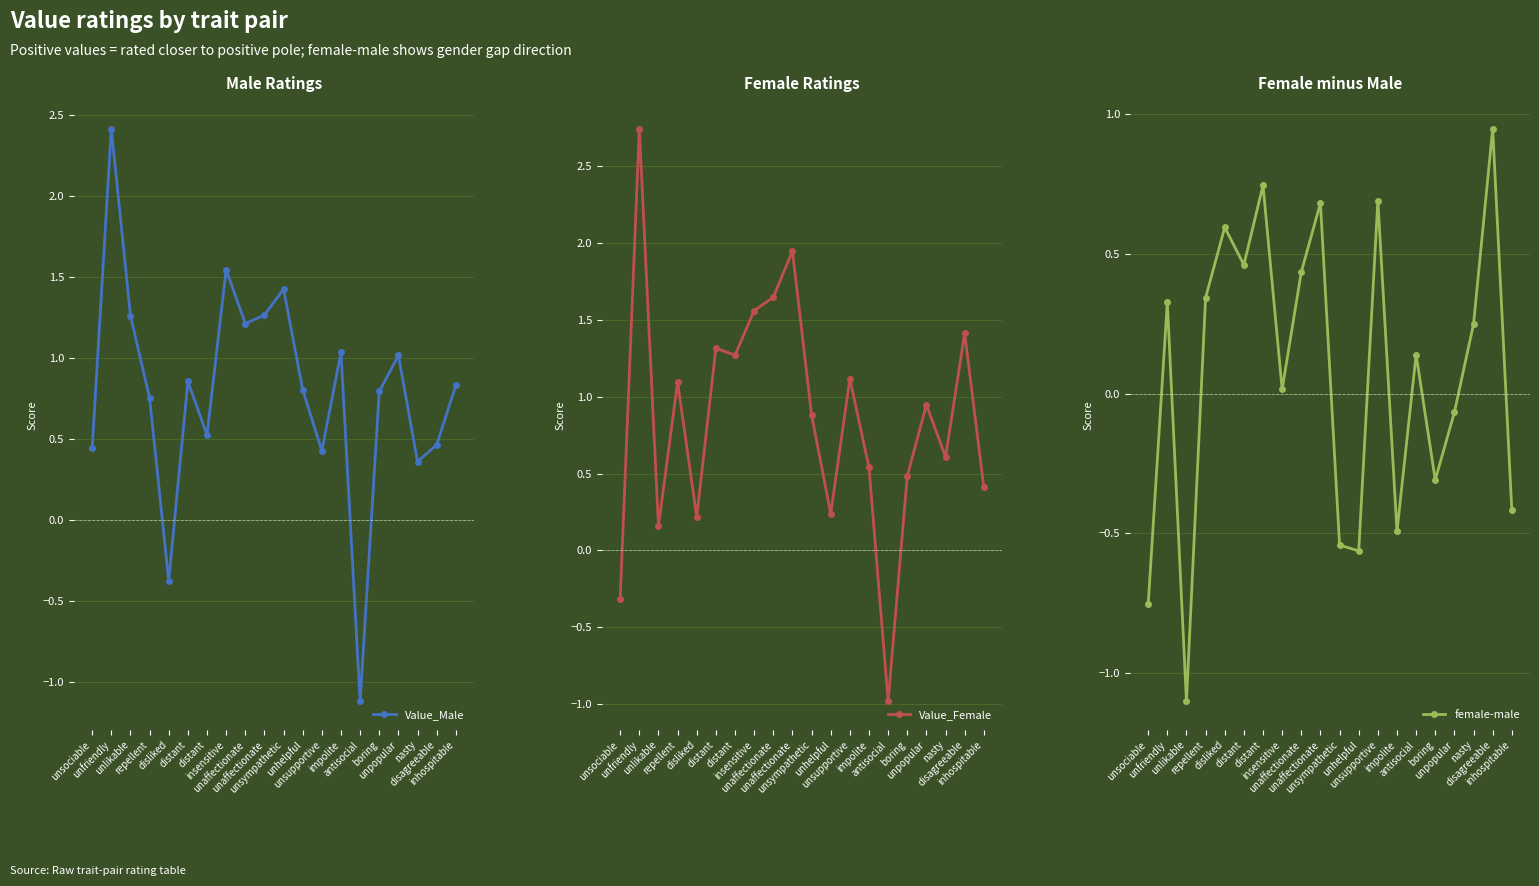

Does the chart display data point markers on the line(s)?

Yes